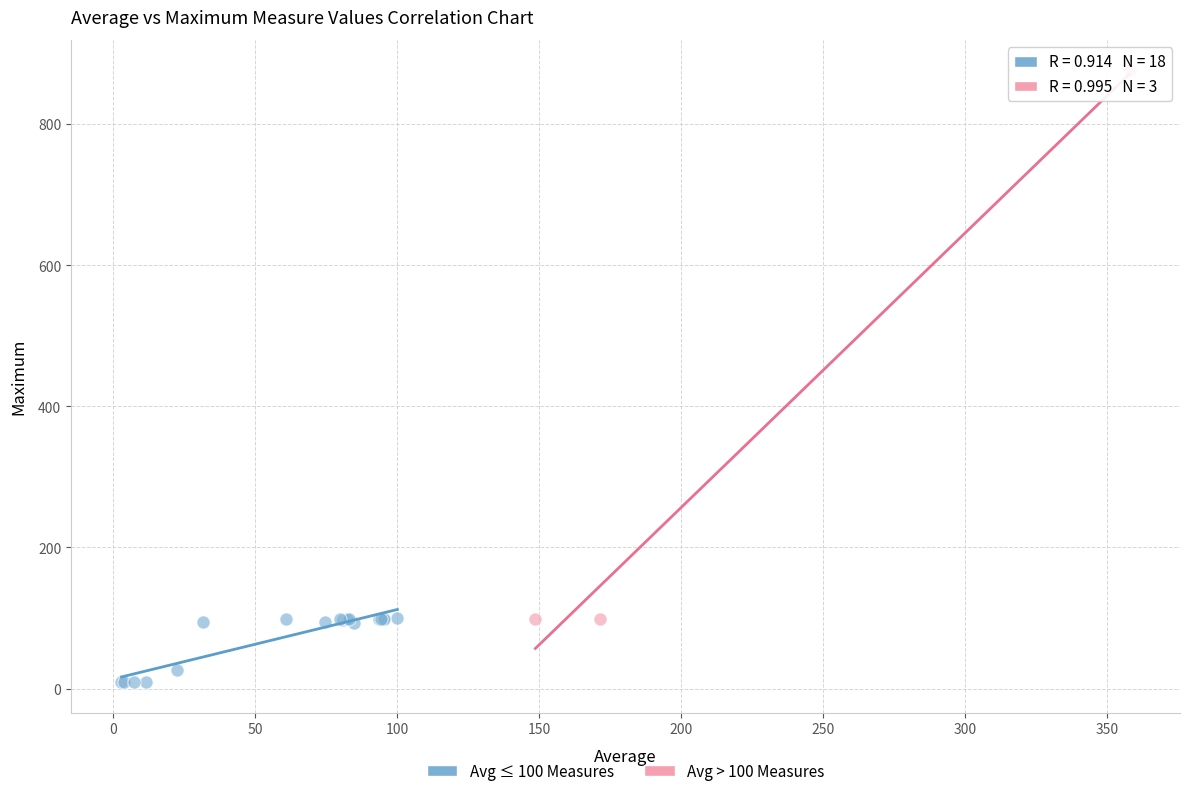

Which series contains the lowest Y value?

Avg ≤ 100 Measures